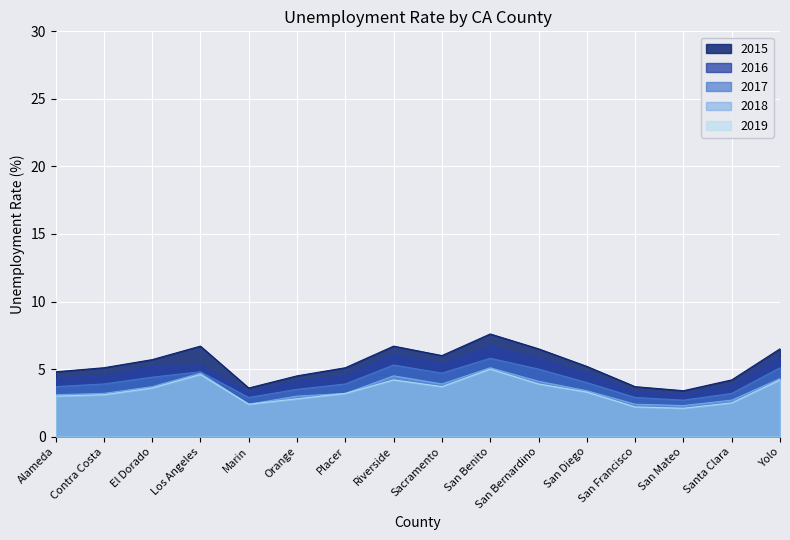

Where is 2018 nearest to the value 3?

Orange